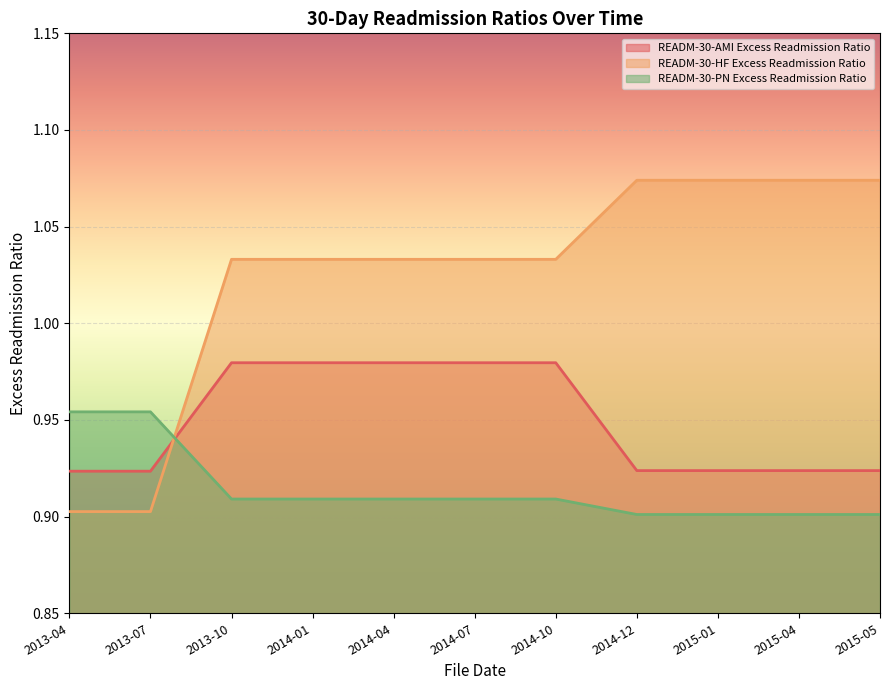

What is the smallest value displayed?

0.9